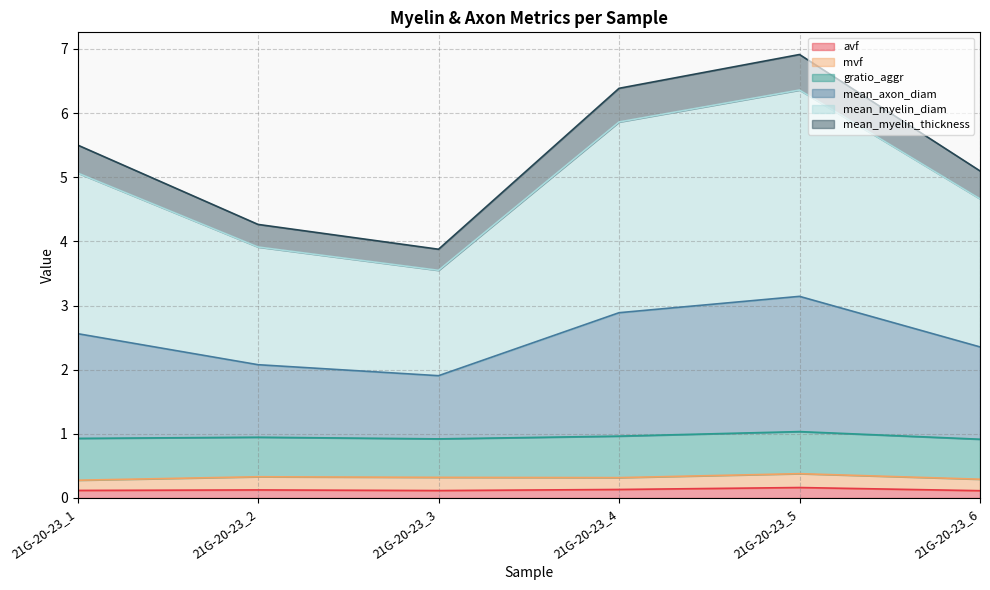

The avf series shows 0.1 at 21G-20-23_6. True or false?

True